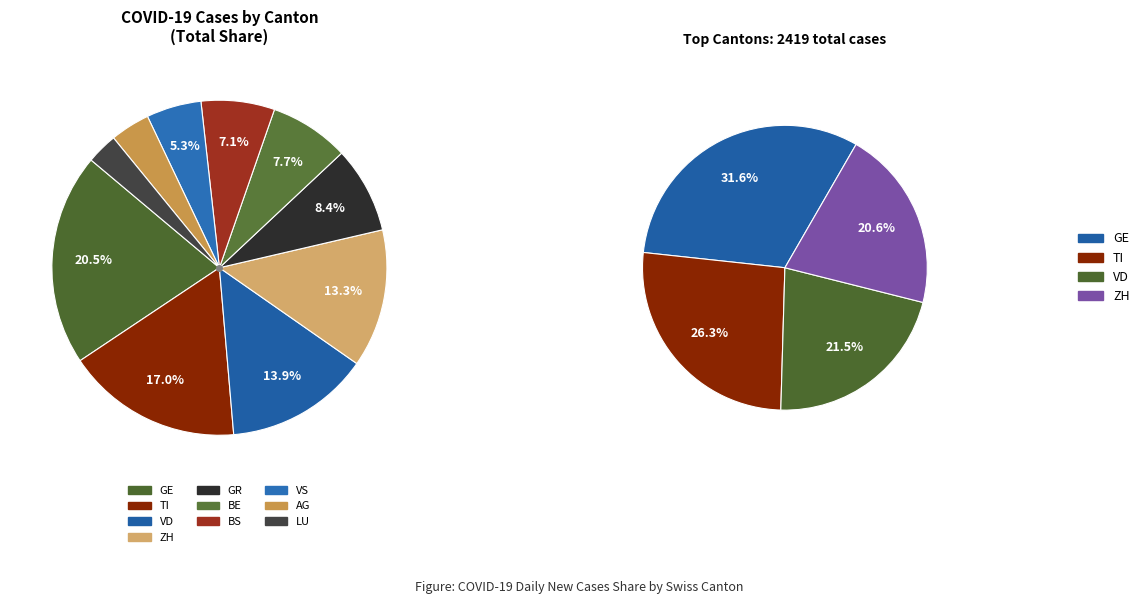

Is there any slice that represents more than half of the pie?

No